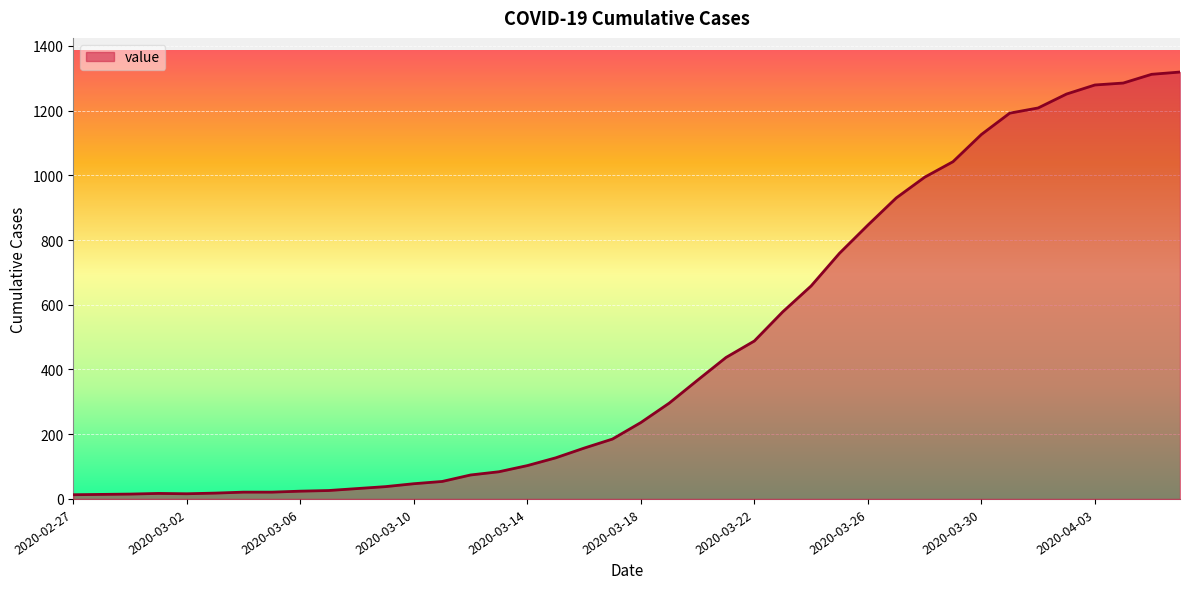

What is the difference between the maximum and minimum values?

1306